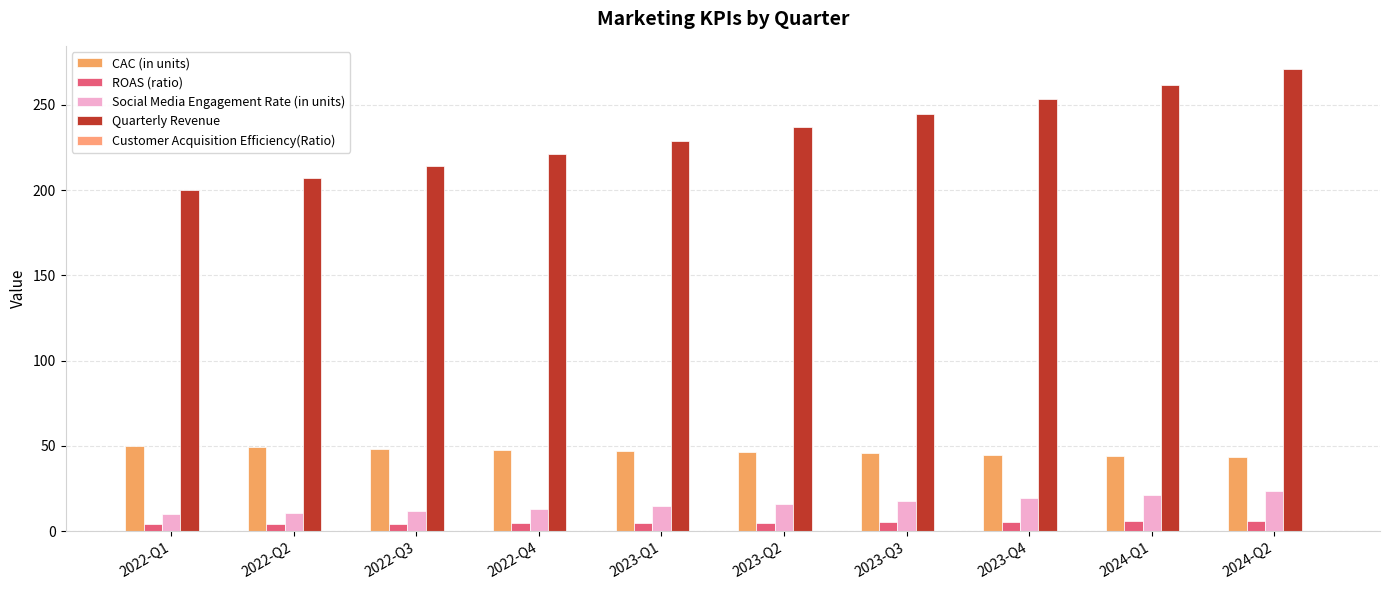

What position from the left is 2022-Q1?

1